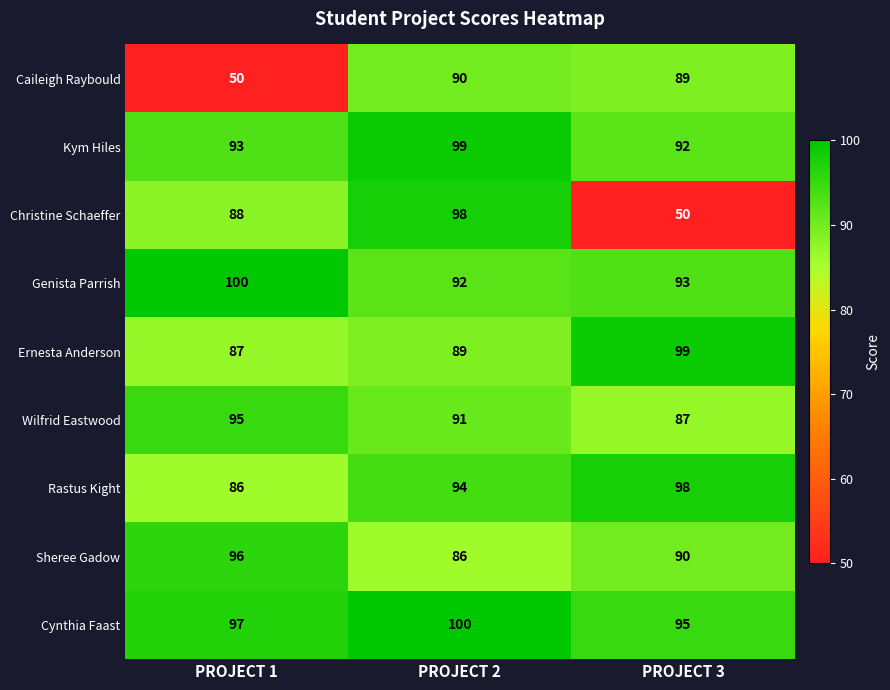

Reading left to right, transcribe all the data shown in this chart.

Caileigh Raybould: PROJECT 1=50	PROJECT 2=90	PROJECT 3=89
Kym Hiles: PROJECT 1=93	PROJECT 2=99	PROJECT 3=92
Christine Schaeffer: PROJECT 1=88	PROJECT 2=98	PROJECT 3=50
Genista Parrish: PROJECT 1=100	PROJECT 2=92	PROJECT 3=93
Ernesta Anderson: PROJECT 1=87	PROJECT 2=89	PROJECT 3=99
Wilfrid Eastwood: PROJECT 1=95	PROJECT 2=91	PROJECT 3=87
Rastus Kight: PROJECT 1=86	PROJECT 2=94	PROJECT 3=98
Sheree Gadow: PROJECT 1=96	PROJECT 2=86	PROJECT 3=90
Cynthia Faast: PROJECT 1=97	PROJECT 2=100	PROJECT 3=95